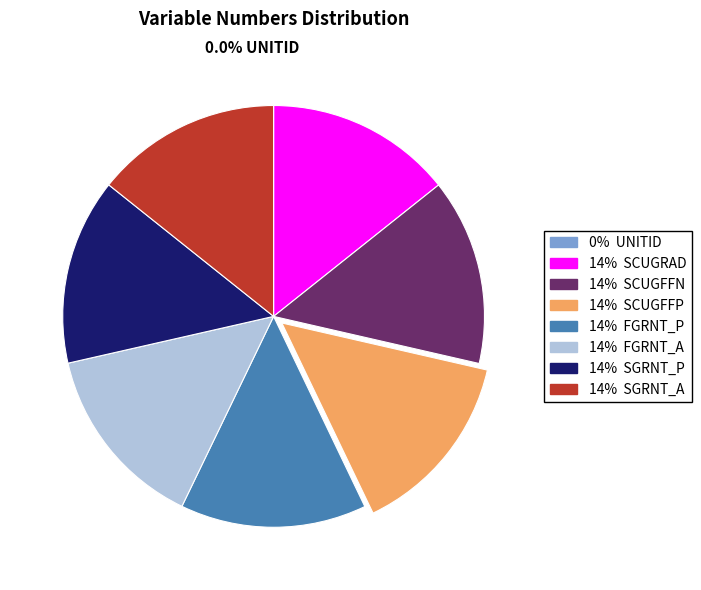

What is the ratio of the value at SGRNT_A to the value at SGRNT_P?

1.0